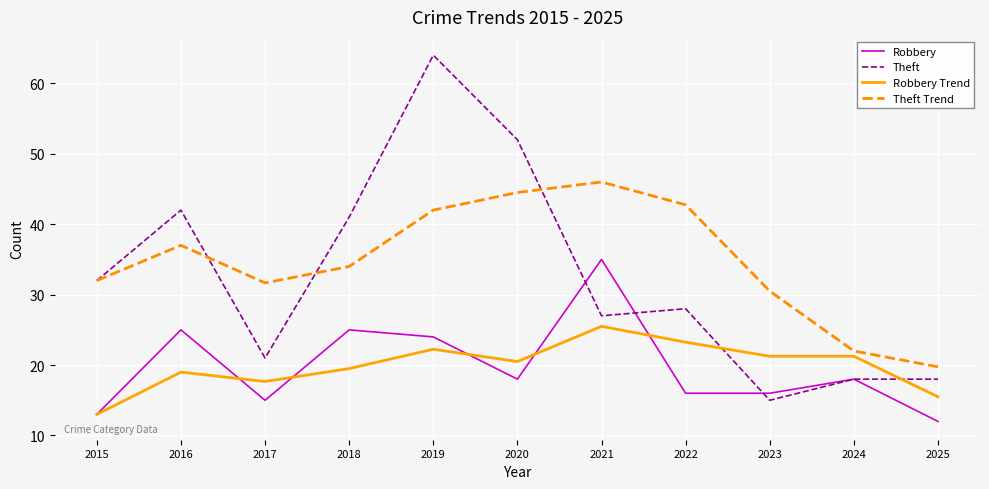

In Theft, how many points are lower than both neighbors (excluding endpoints)?

3